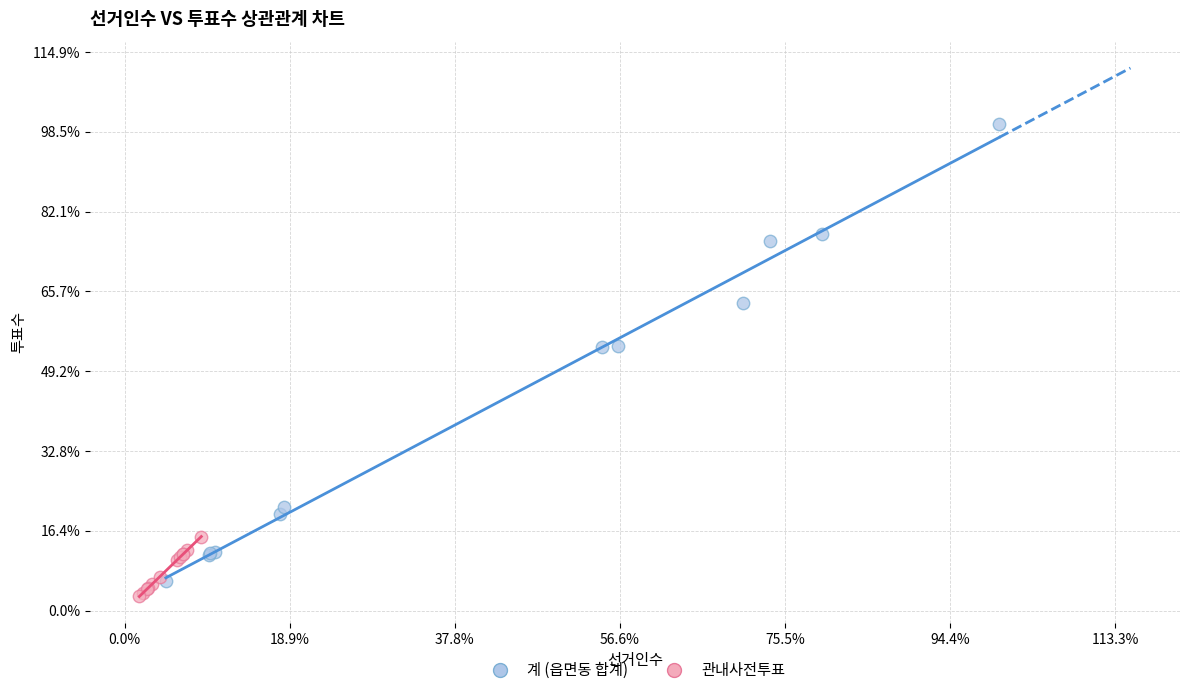

Which series has the largest Y range (max minus min)?

계 (읍면동 합계)